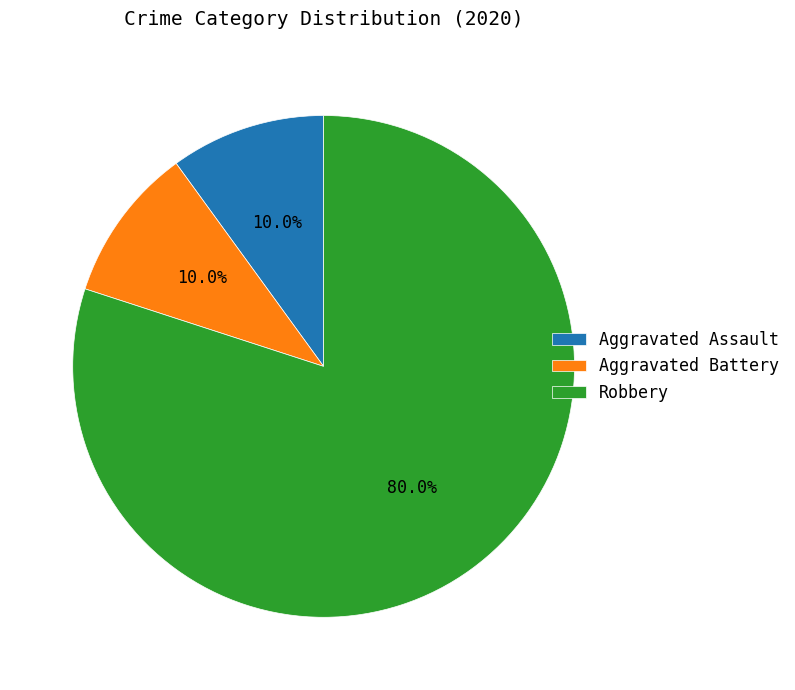

What is the largest slice in the pie chart?

Robbery